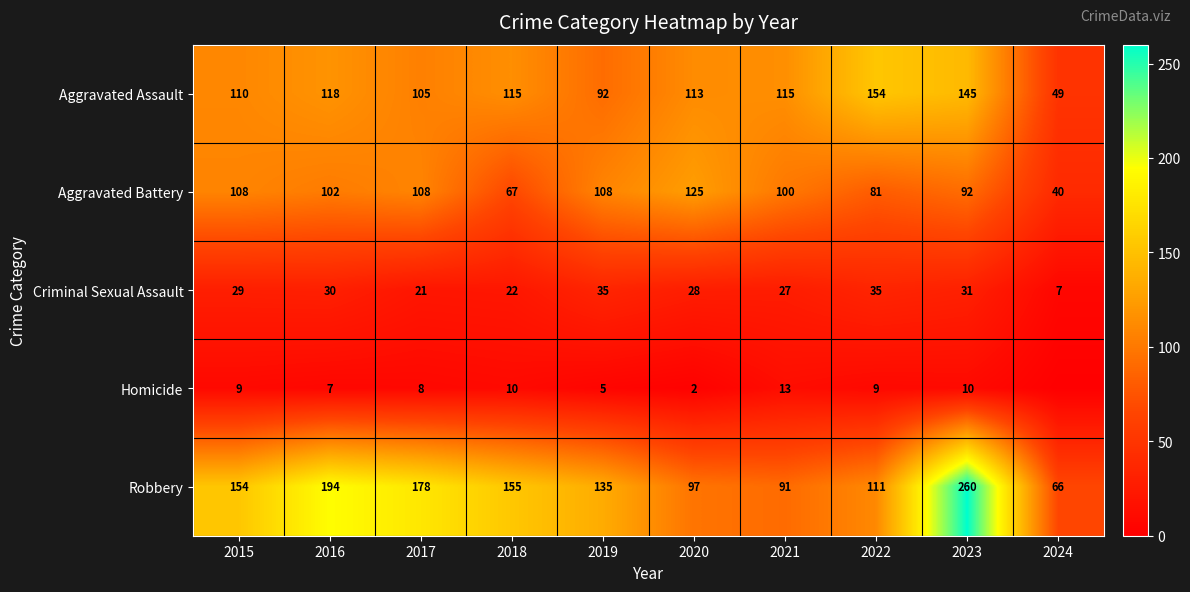

The value of Homicide at 2015 is 9. True or false?

True